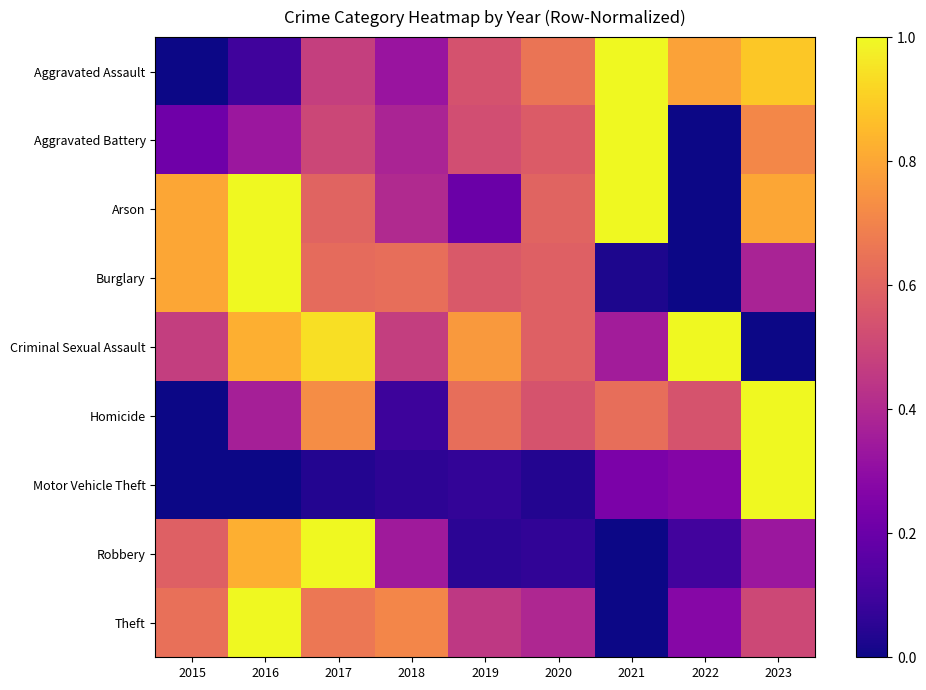

Rank the series at 2018 from lowest to highest value.

Motor Vehicle Theft, Homicide, Aggravated Assault, Robbery, Aggravated Battery, Arson, Criminal Sexual Assault, Burglary, Theft